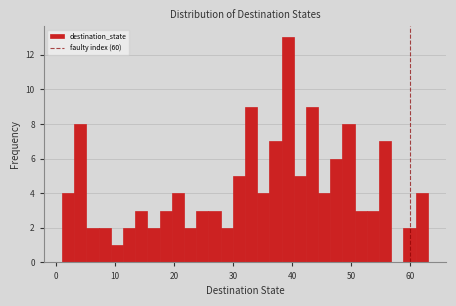

Around what value on the x-axis is the tallest bar? Give the approximate position of its centre, as read against the axis.

39